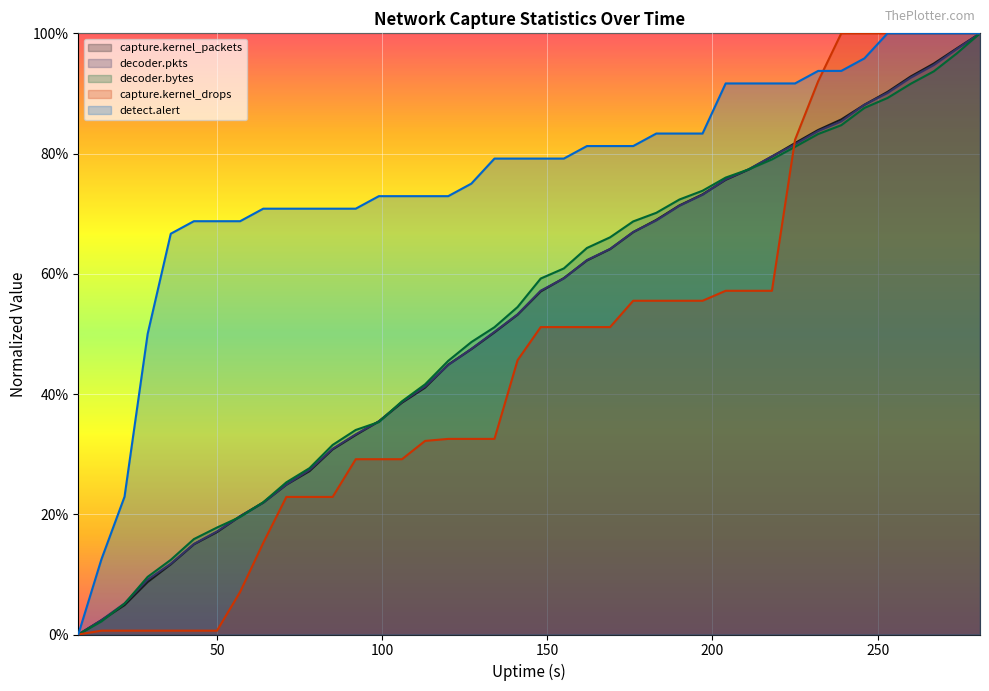

At which label is capture.kernel_packets closest to 0?

8